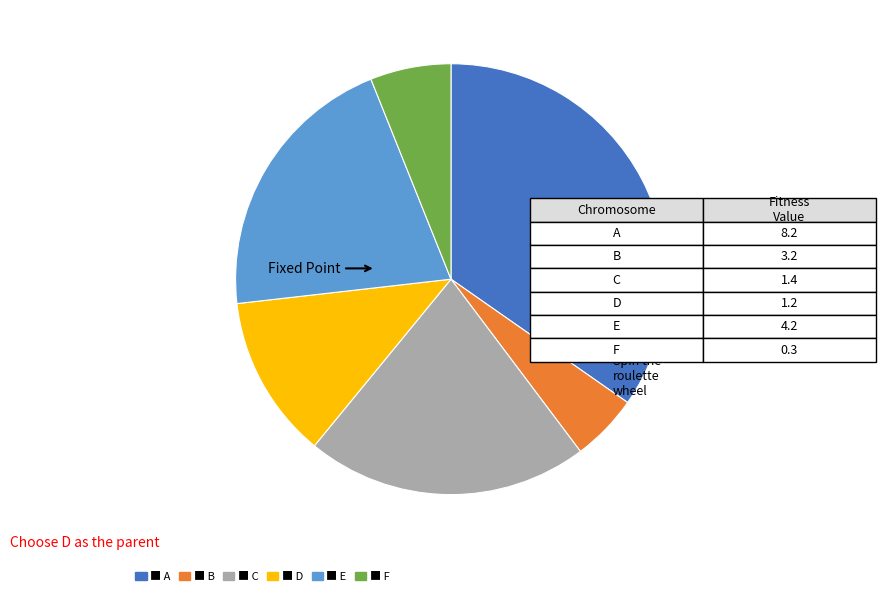

Is there a majority slice in this chart?

No